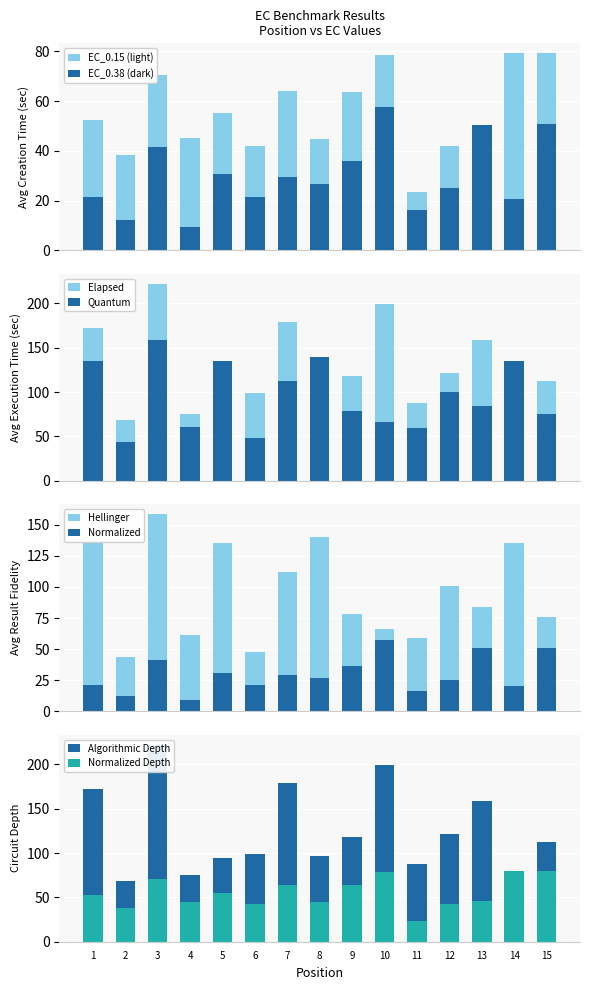

Between 3 and 6, which is larger?

3